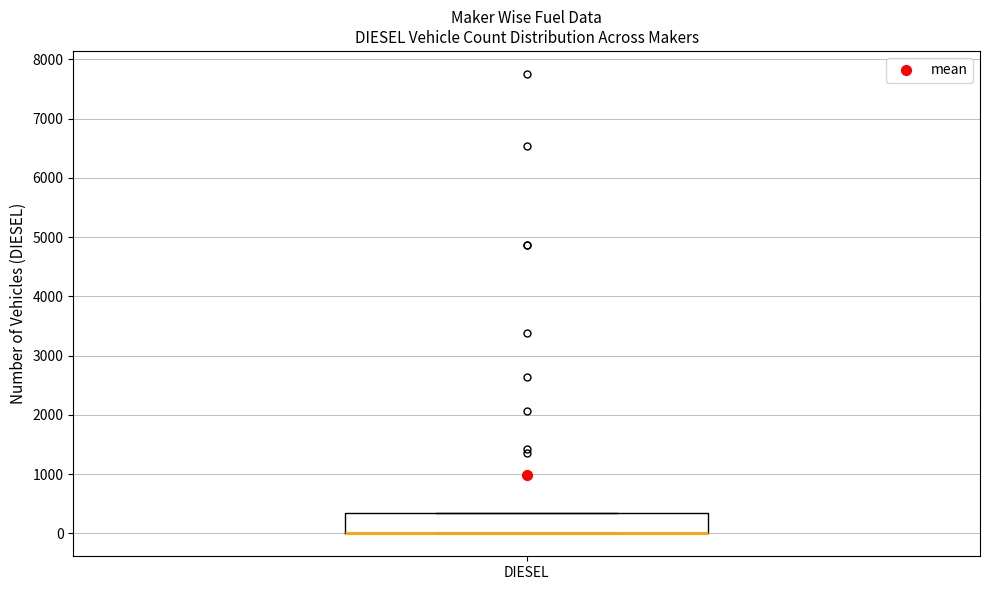

Read this box plot against the y-axis: the position of the median line, the range covered by the box, and the ends of both whiskers. The values are not printed on the chart, so give them approximately, as read against the axis.

median 0 (drawn on the box's lower edge), box 0 to 400, whiskers 0 to 400